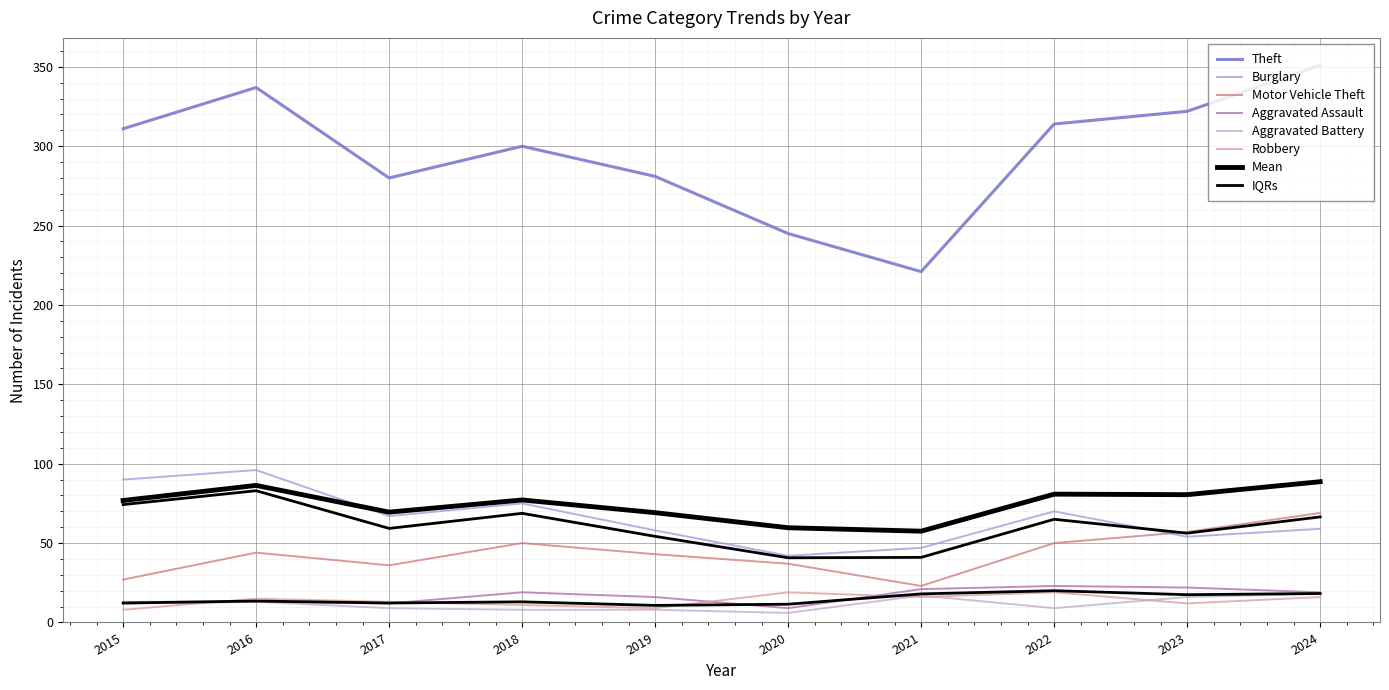

Which series has the largest total across all categories?

Theft